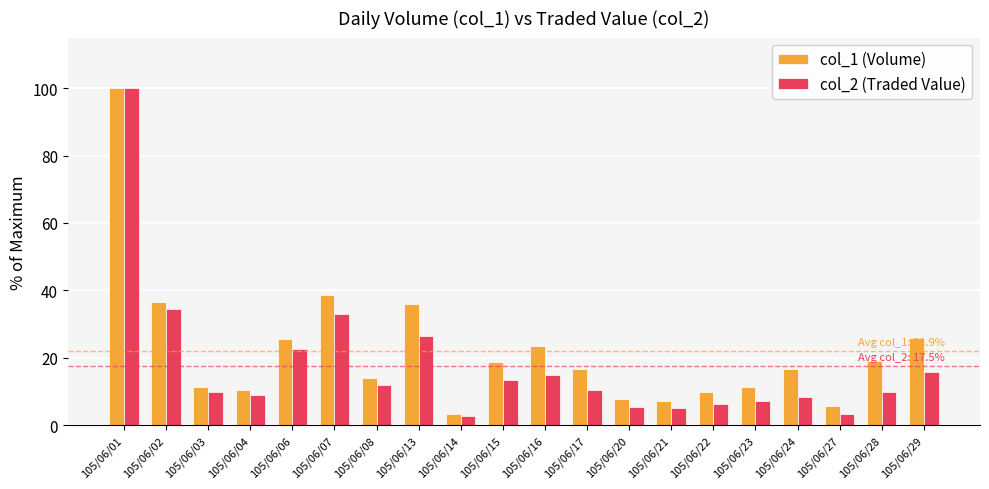

What is the difference between the col_2 (Traded Value) values at 105/06/16 and 105/06/06?

7.6